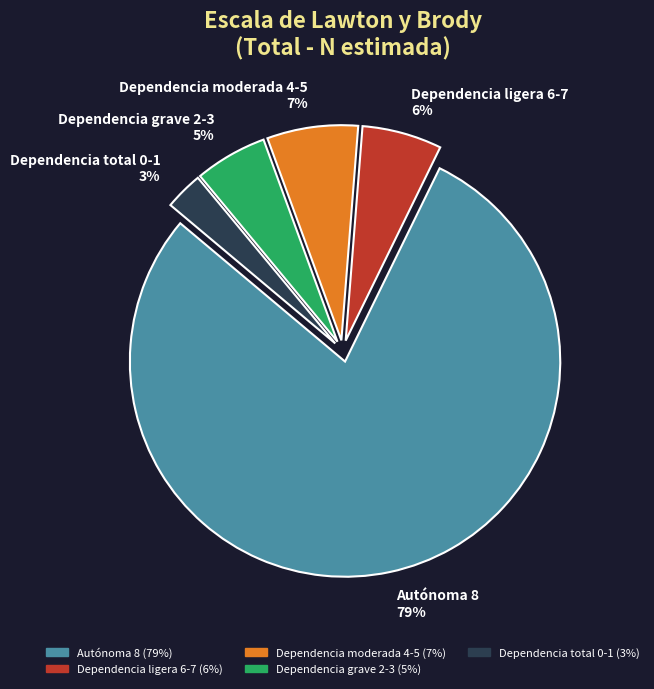

Is Dependencia grave 2-3 the majority of the pie?

No